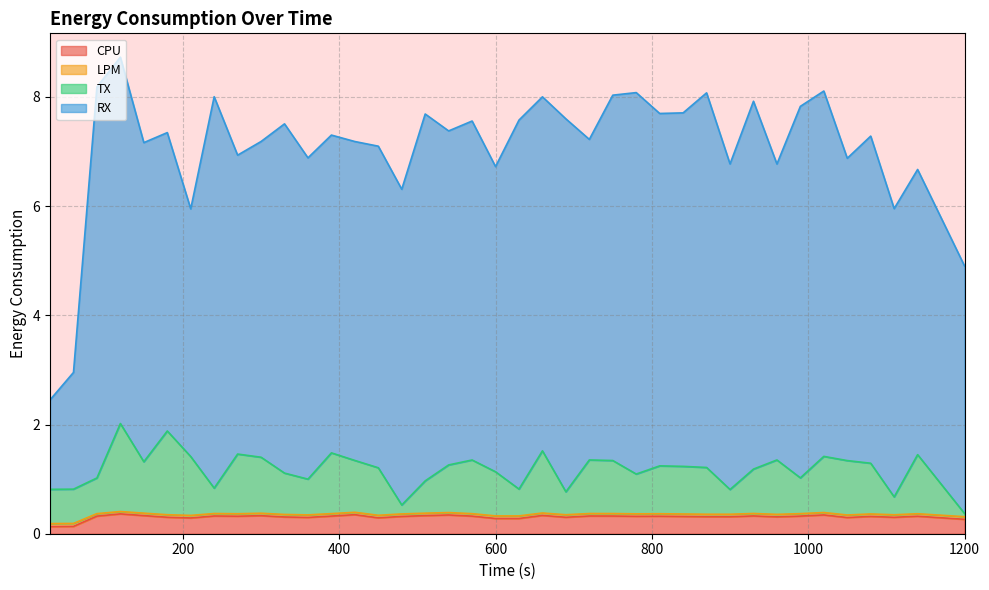

What is the maximum value for CPU?

0.4